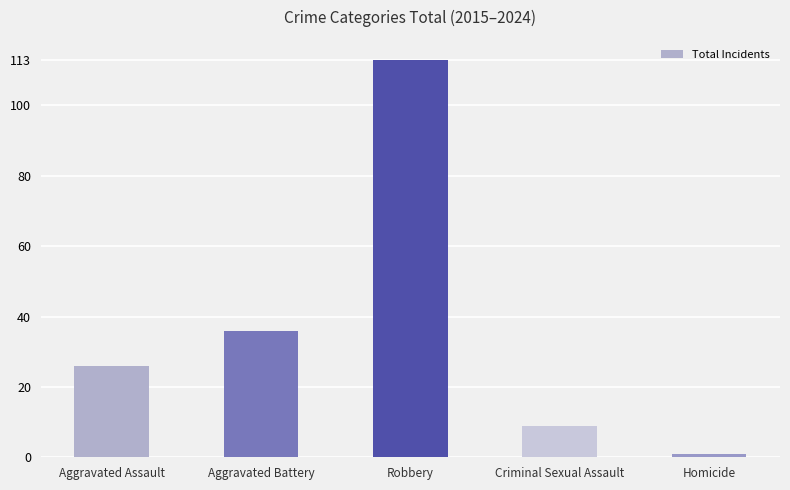

How many values are below 26?

2